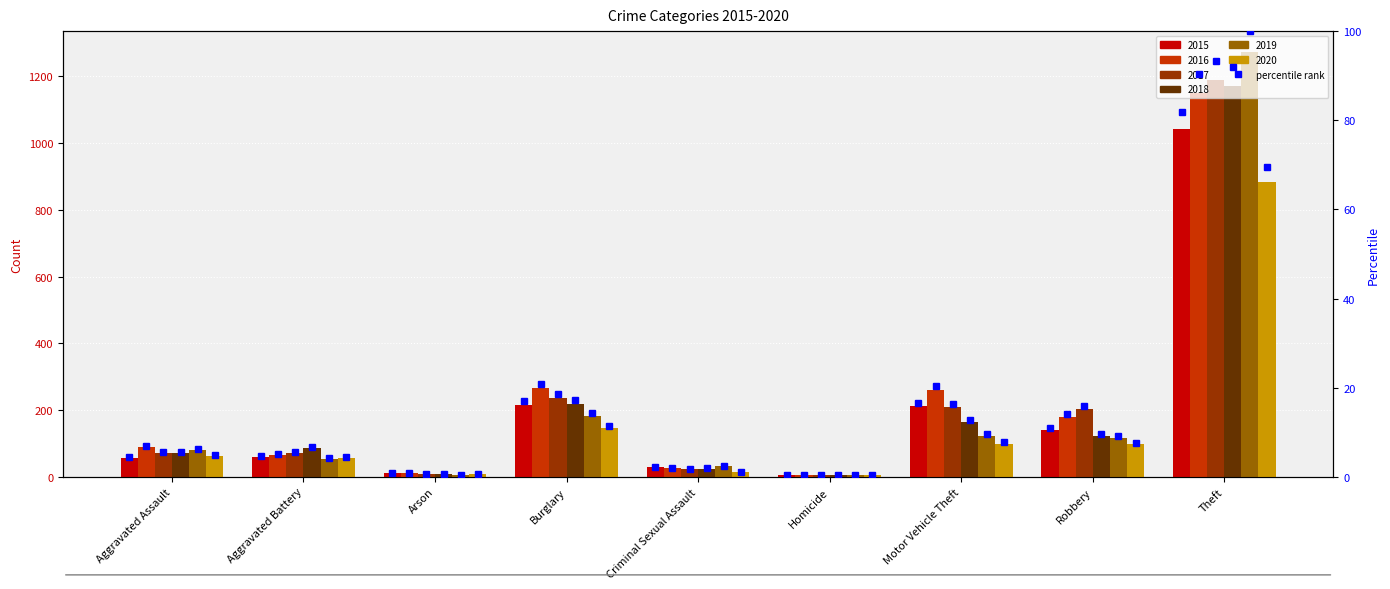

How many categories are shown in the chart?

9